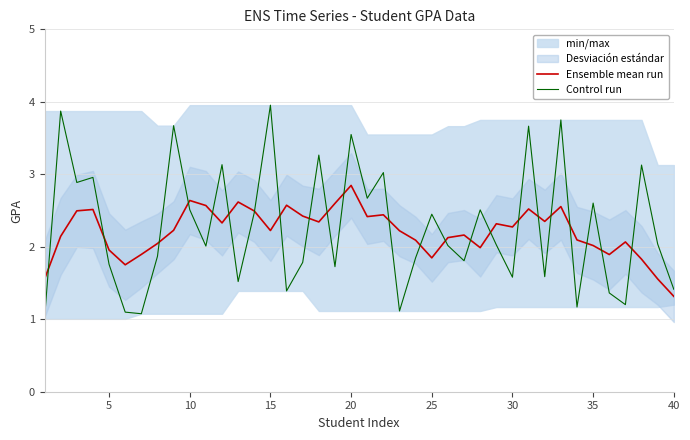

How many lines are shown in the chart?

2